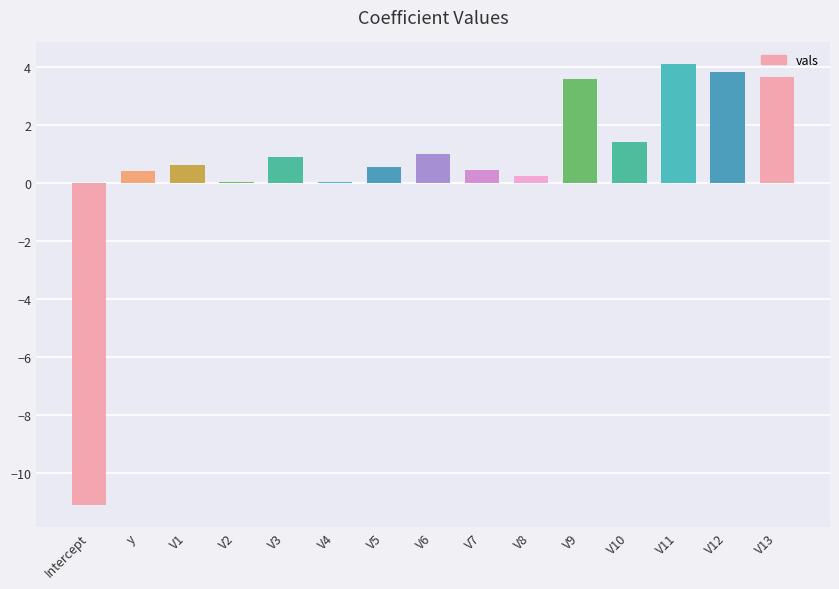

Between V1 and V11, which is larger?

V11